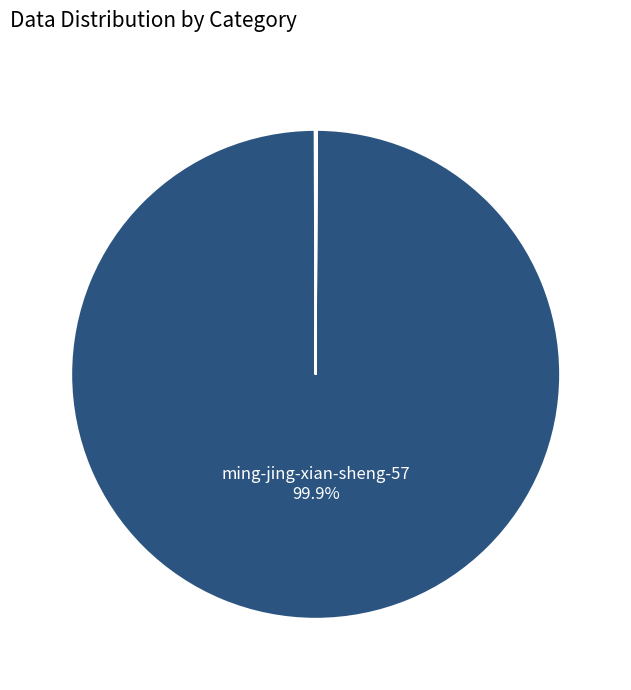

Which category has the biggest portion of the pie?

ming-jing-xian-sheng-57